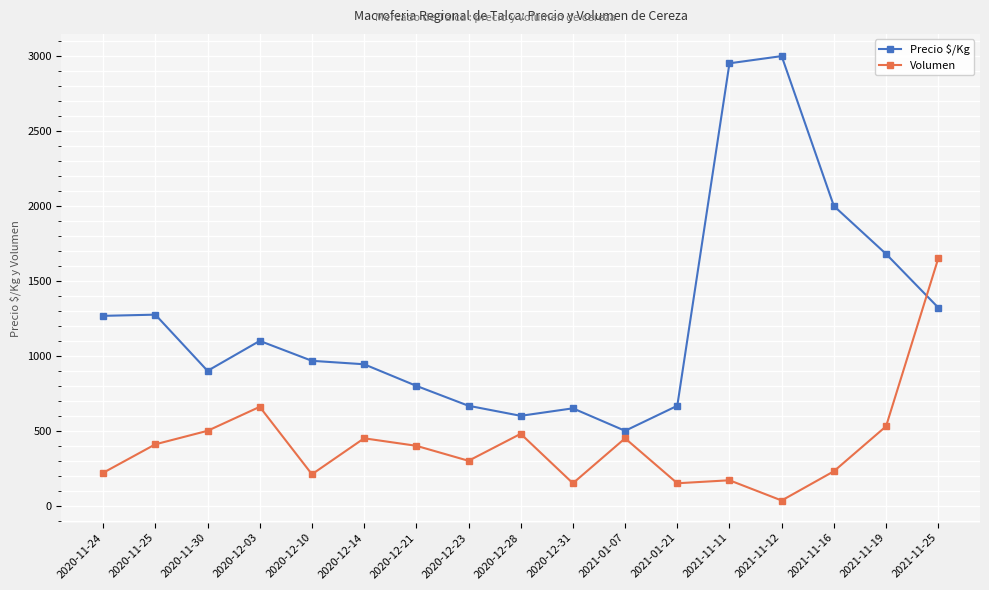

Is the value of Precio $/Kg at 2021-11-16 greater than the value of Volumen at 2020-11-25?

Yes